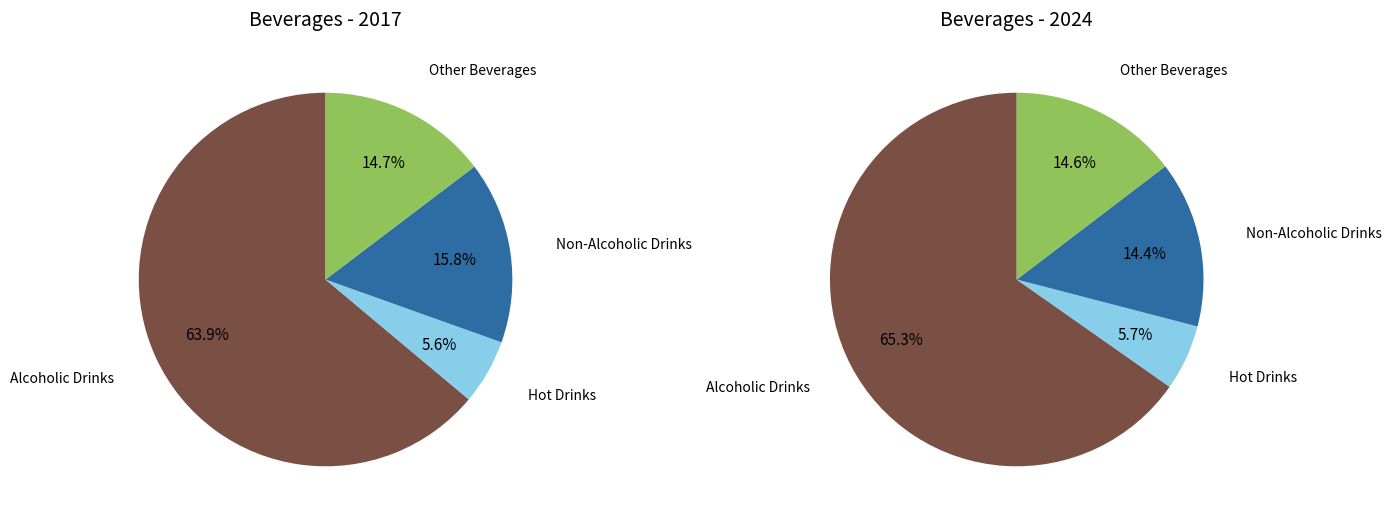

Which series has the widest spread of values?

values_2024